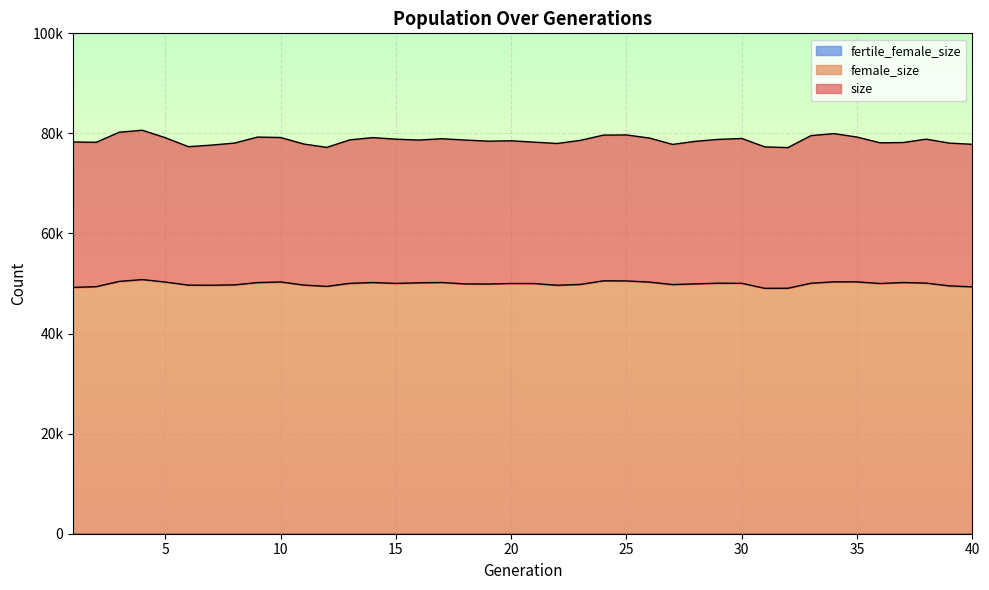

What is the difference between the second highest and second lowest values in the size series?

3029